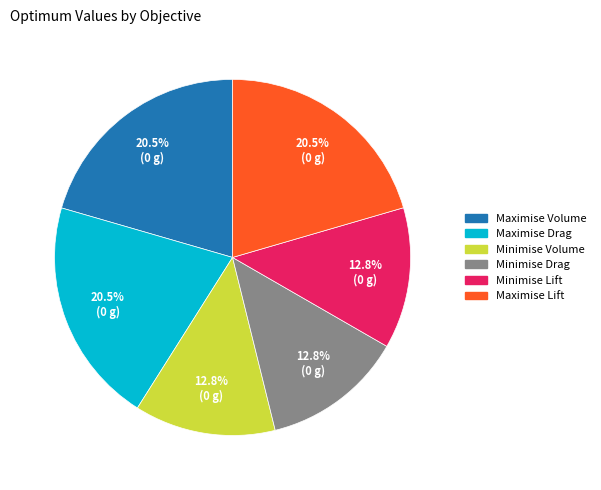

Is there any slice that represents more than half of the pie?

No